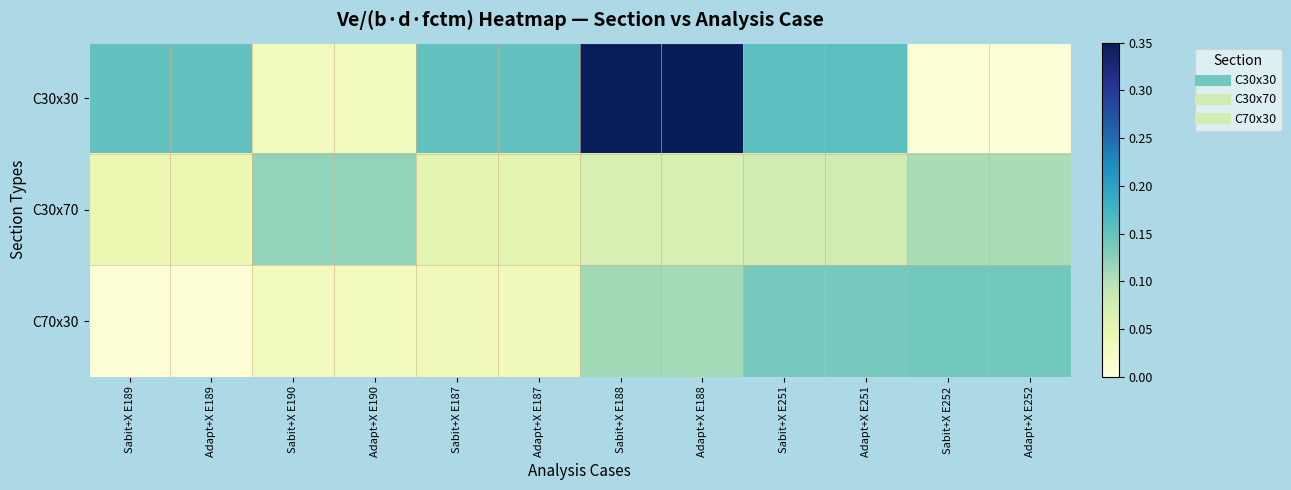

How many data points does each series have?

12